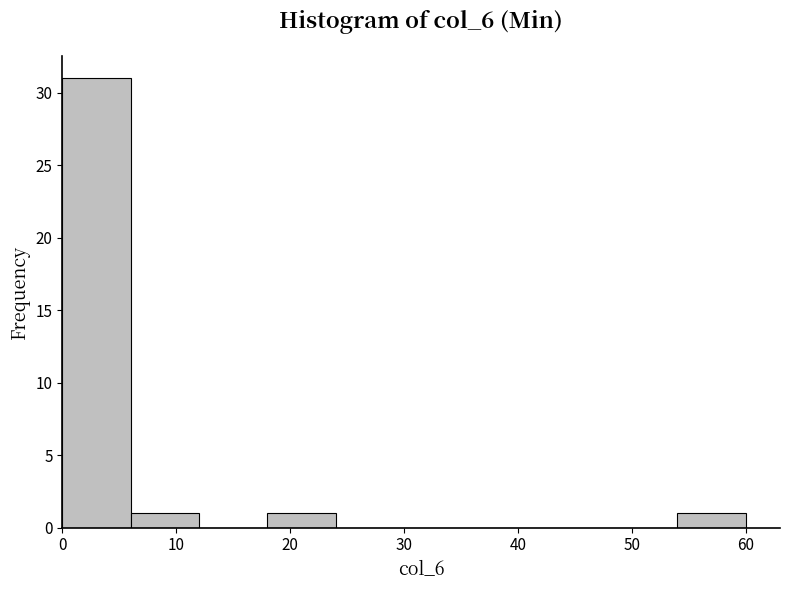

Over which range of the x-axis is the bar tallest?

0 to 6